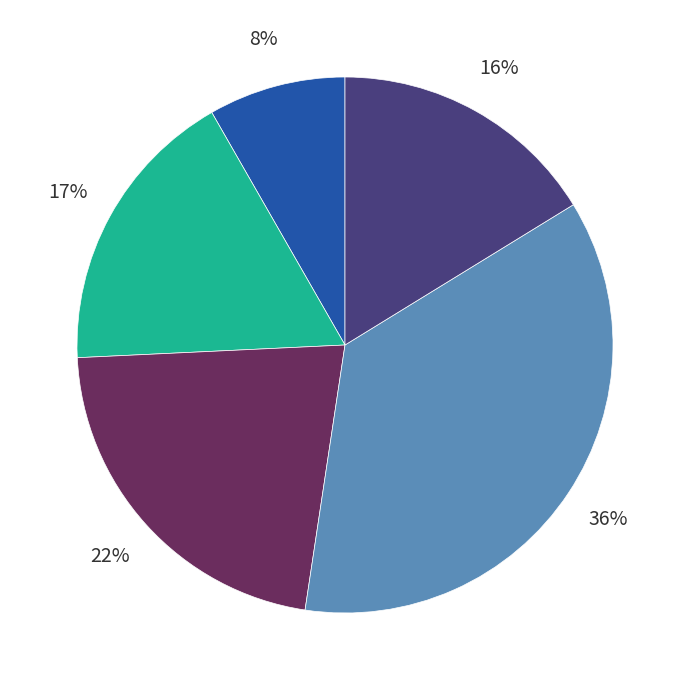

Count the number of slices in the pie.

5